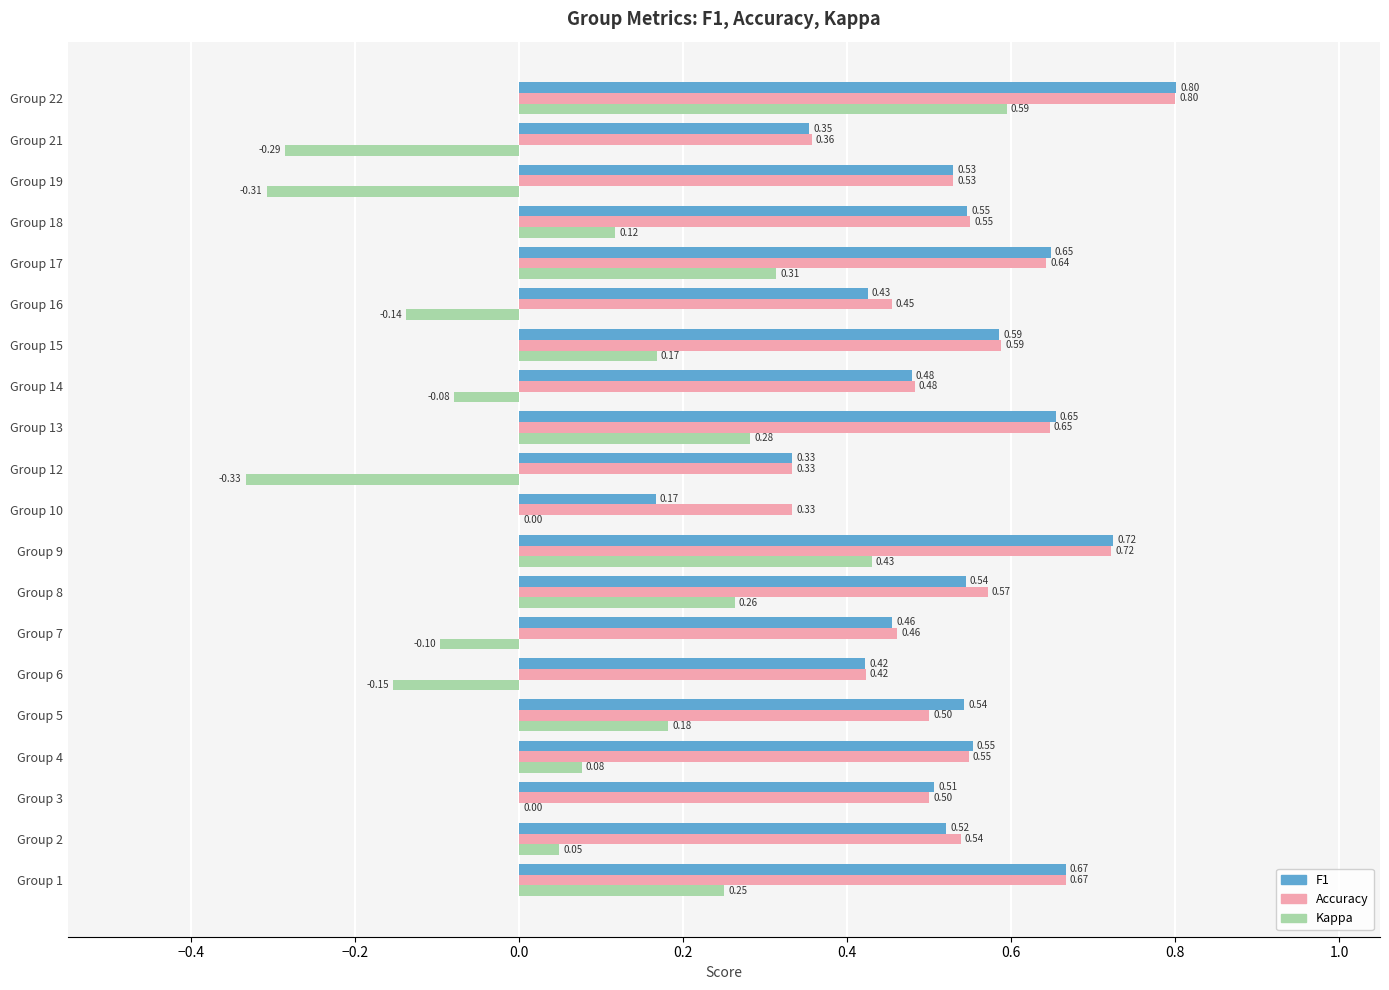

At which category is the sum across all series the highest?

Group 22